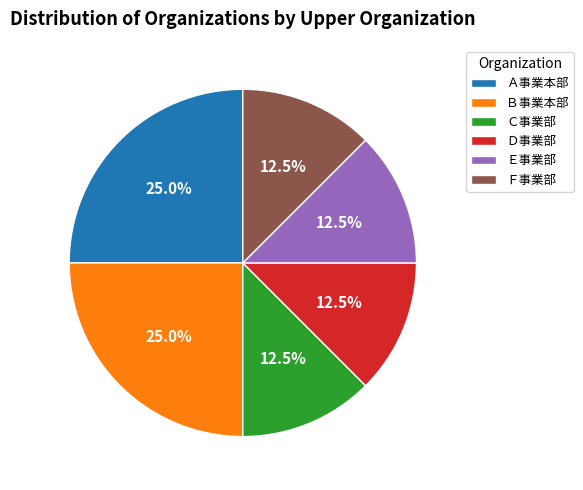

What is the total percentage of Ｅ事業部 and Ａ事業本部?

37.5%